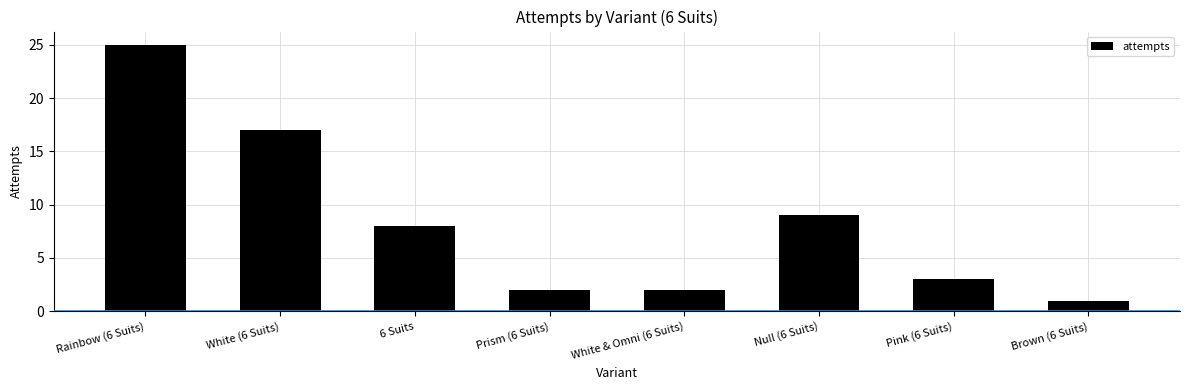

What is the sum of all values?

67